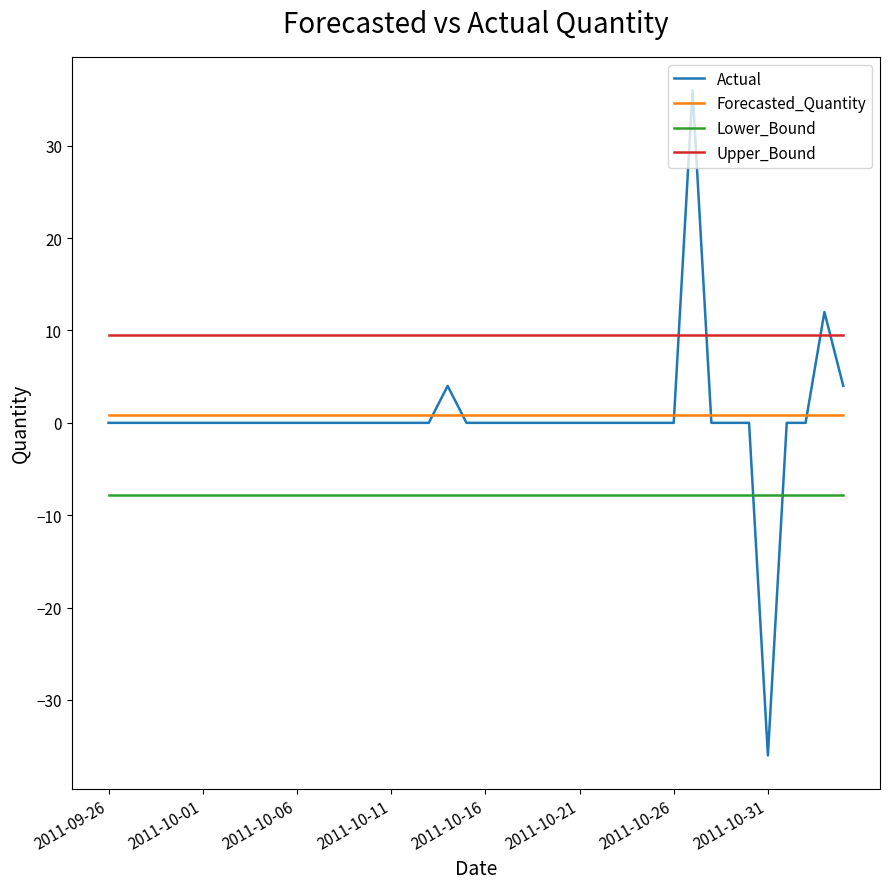

True or false: Forecasted_Quantity and Lower_Bound intersect in this chart.

False